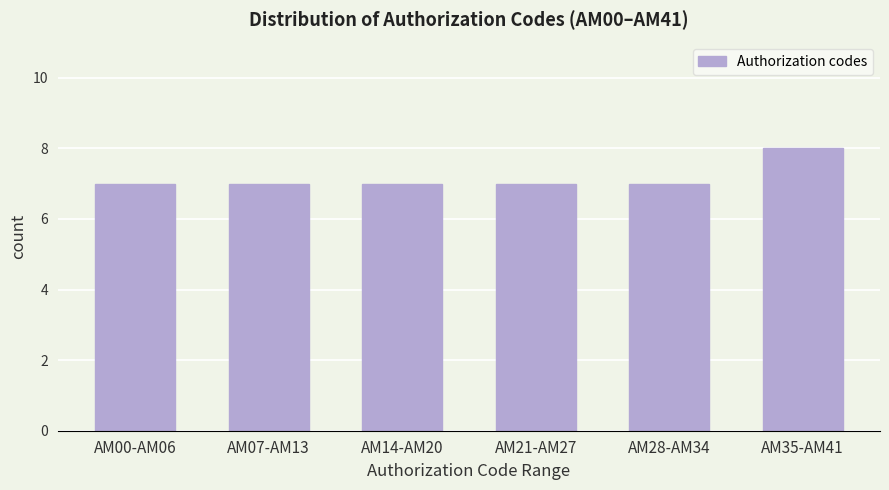

Reading left to right, list all the values displayed in this chart.

AM00-AM06=7	AM07-AM13=7	AM14-AM20=7	AM21-AM27=7	AM28-AM34=7	AM35-AM41=8